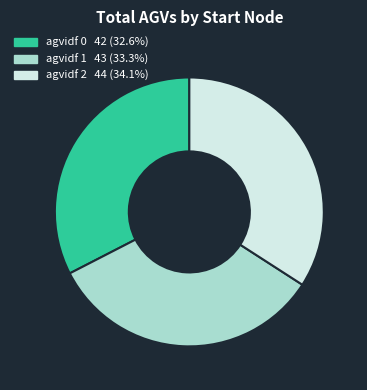

Is there any slice that represents more than half of the pie?

No